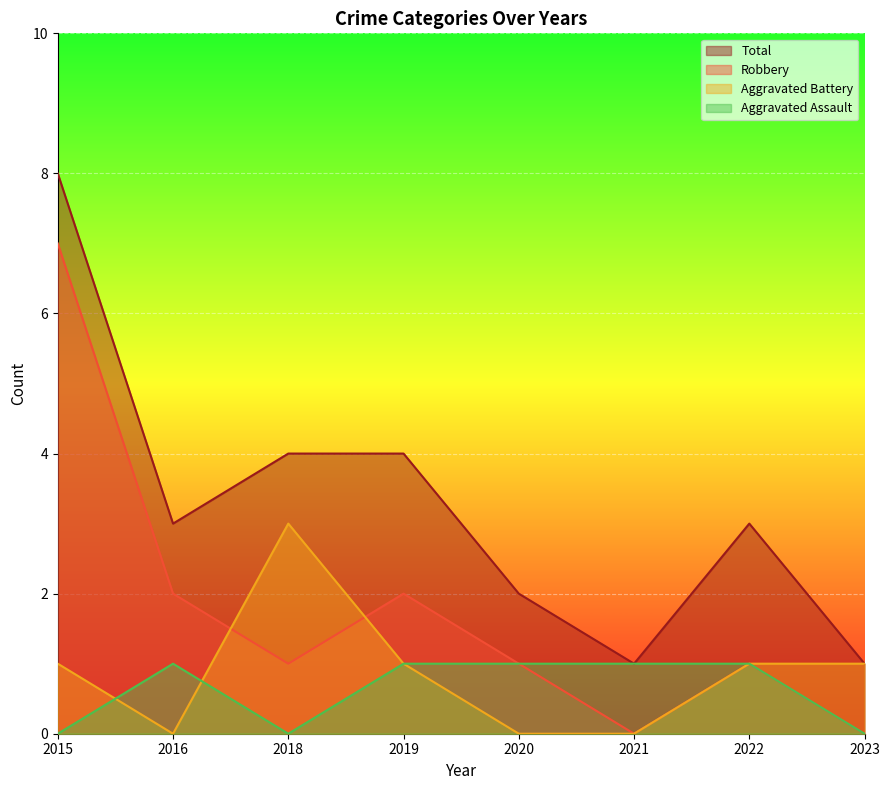

What is the value of the Aggravated Assault point at the 5th from the left?

1